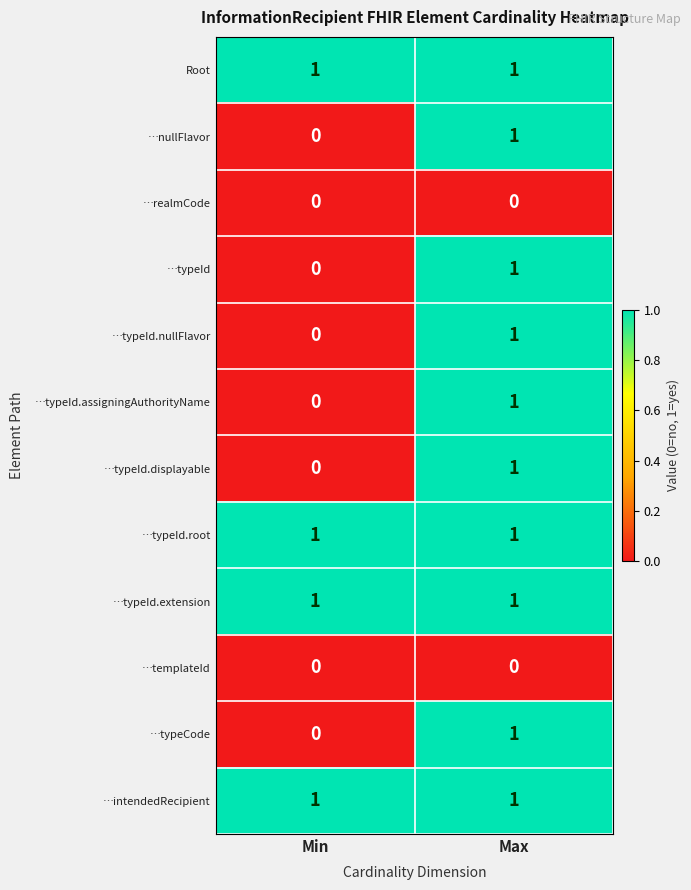

Where is …typeId.assigningAuthorityName nearest to the value 0?

Min